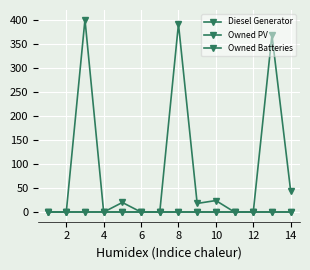

How many lines are shown in the chart?

3